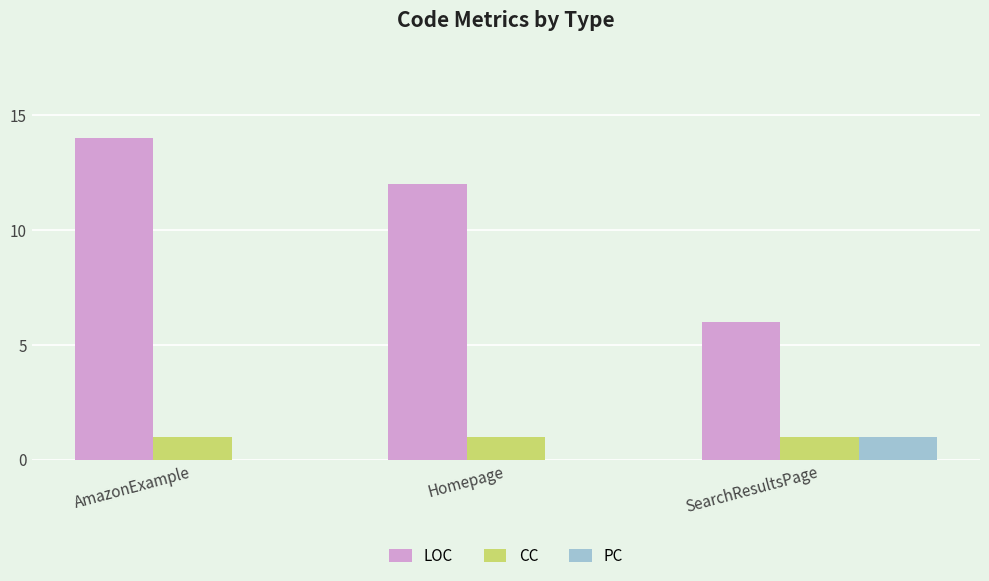

What are all the series names shown in the legend?

LOC, CC, PC